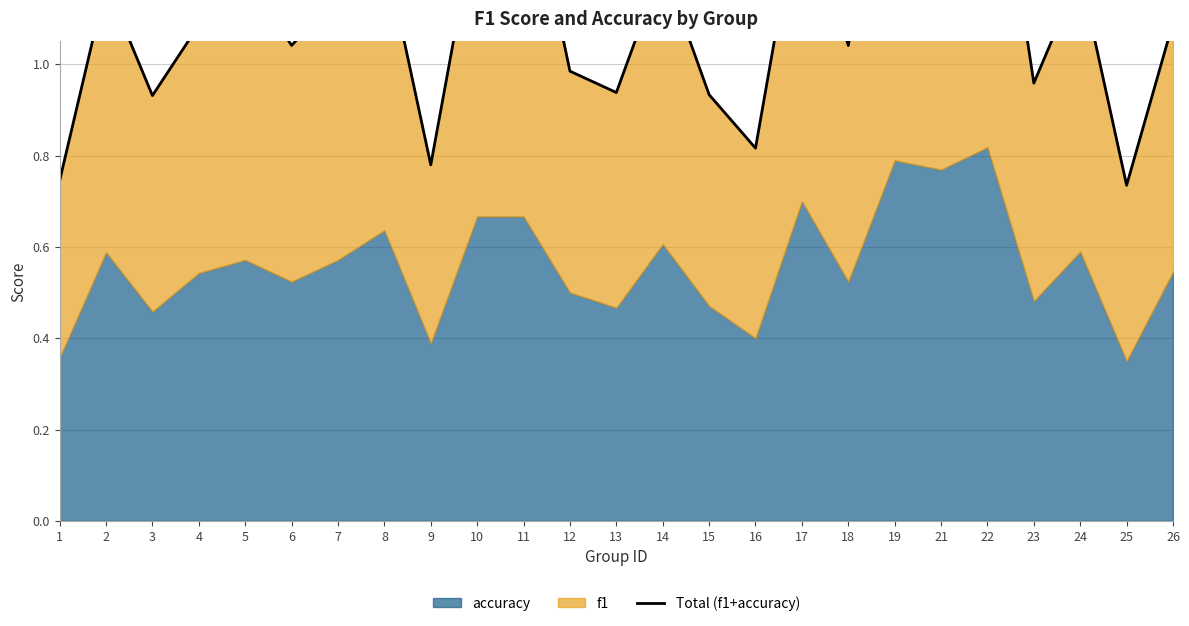

Does the chart have visible grid lines?

Yes